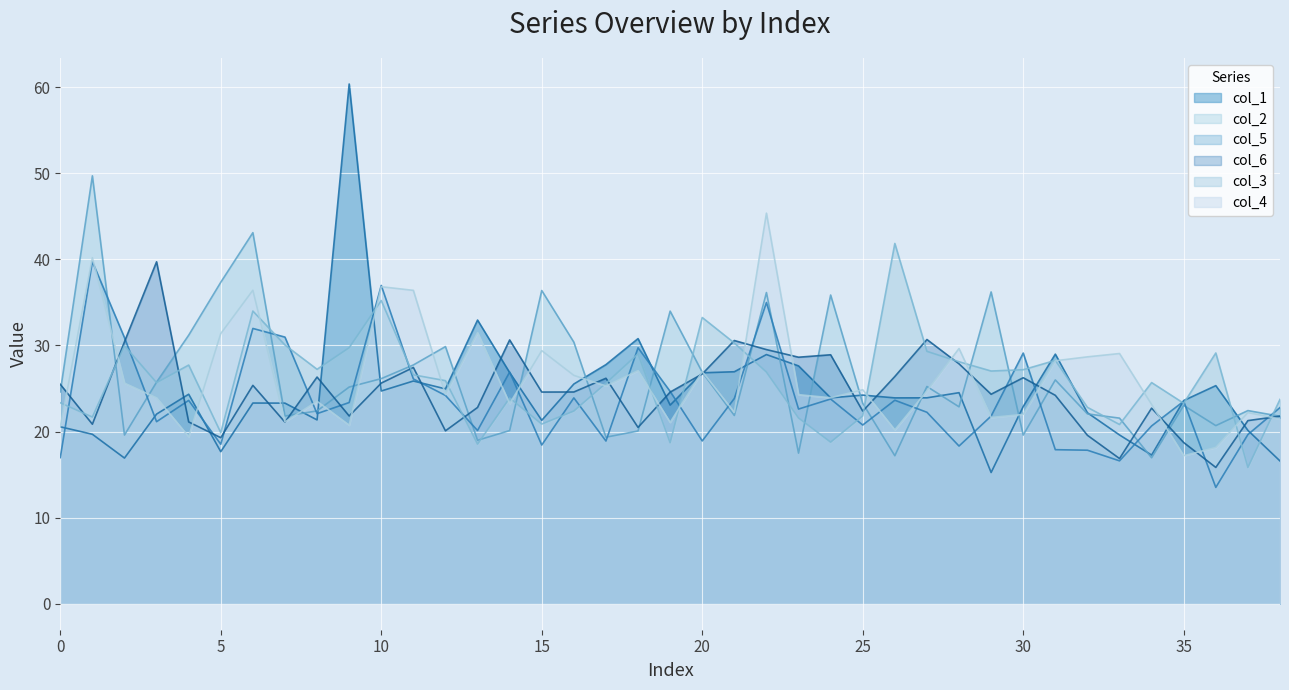

In col_4, how many points are higher than both neighbors (excluding endpoints)?

13